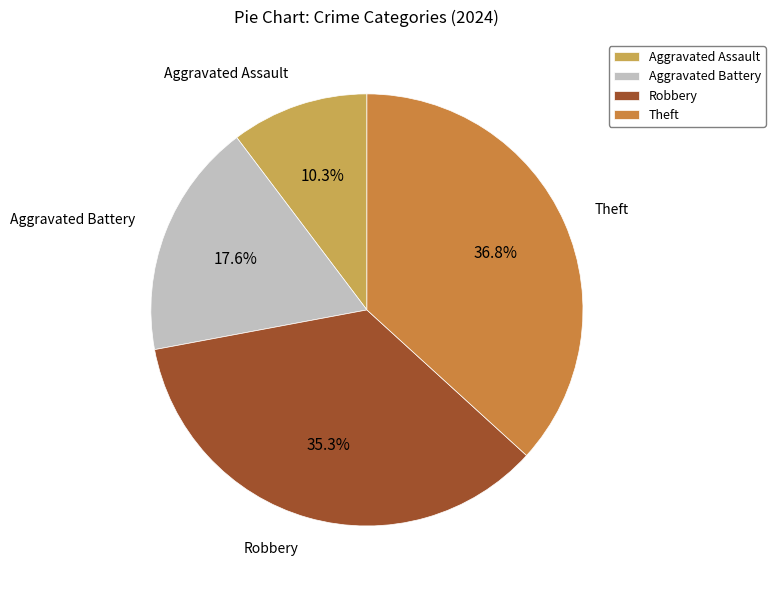

To the nearest percent, what portion does Aggravated Assault represent?

10%